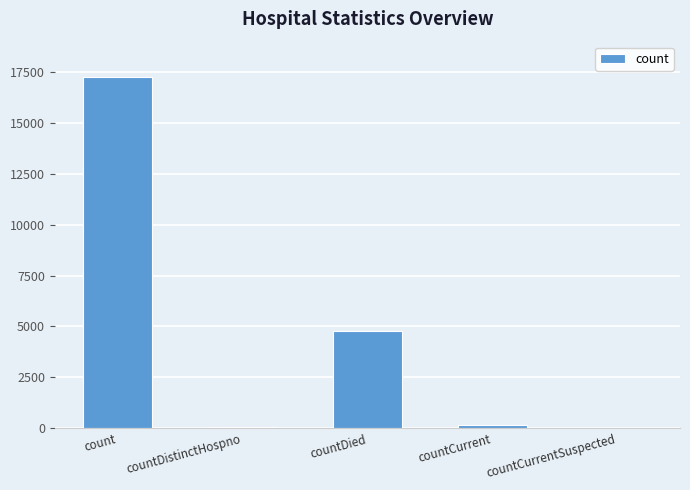

What is the approximate value at countDied?

4756